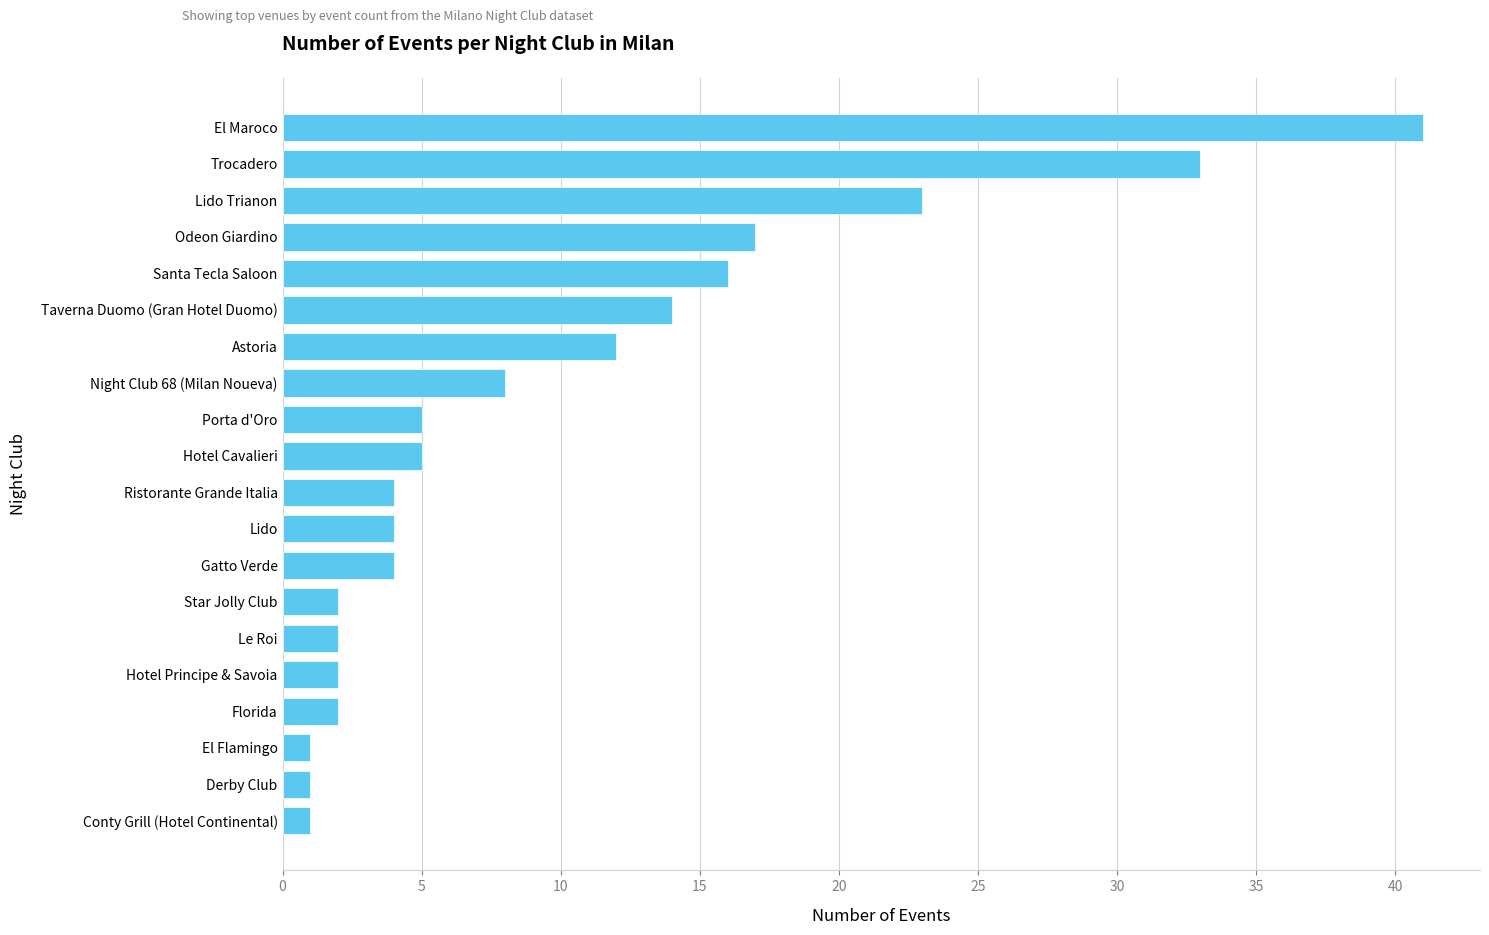

What value does the data have at Night Club 68 (Milan Noueva)?

8